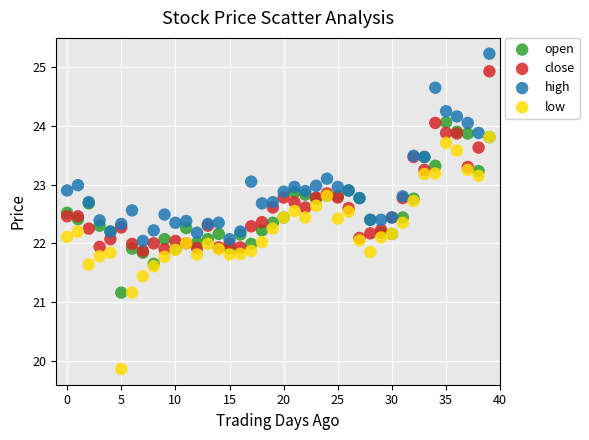

Which series has the largest Y range (max minus min)?

low